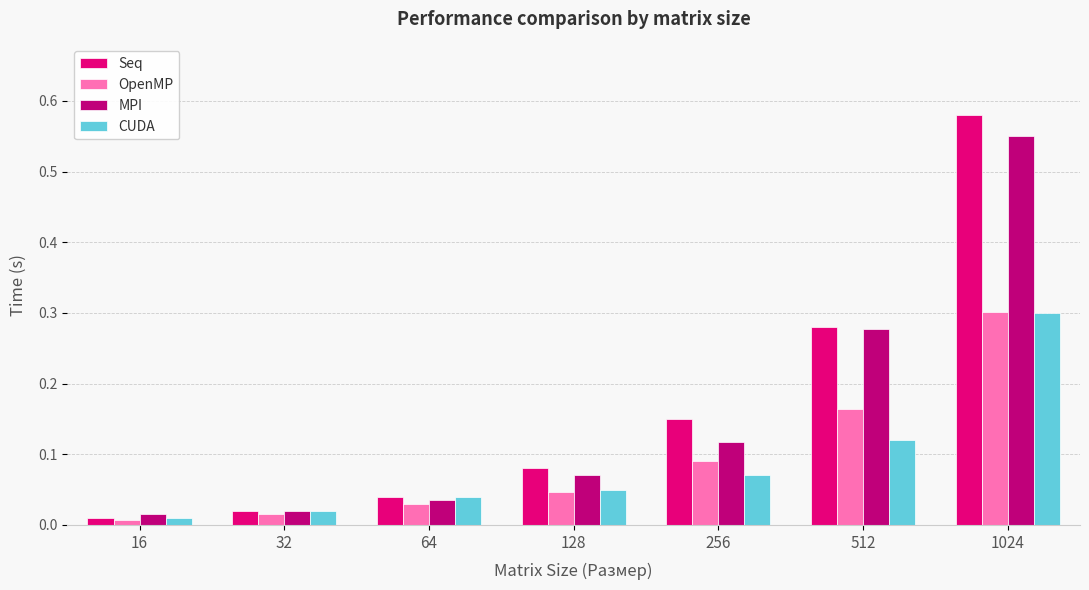

Where is CUDA nearest to the value 0?

16